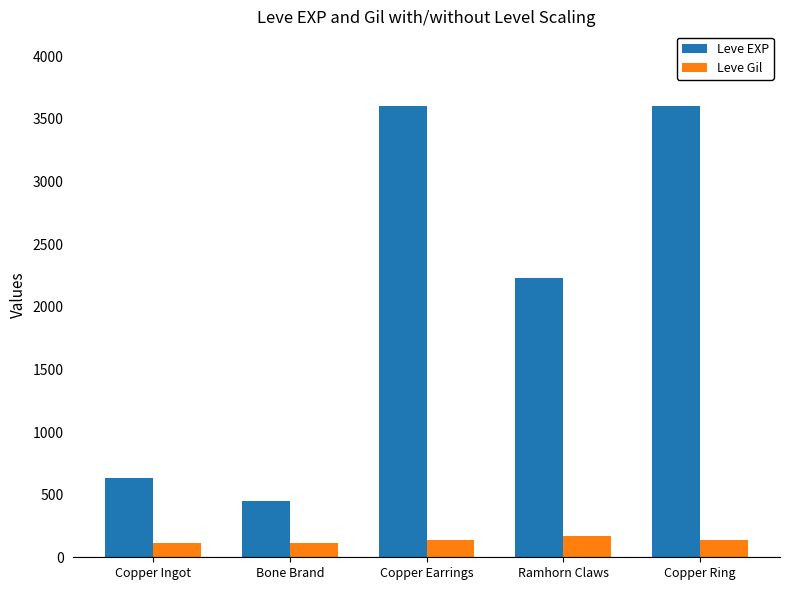

What is the value of the Leve Gil bar at the 4th from the left?

170